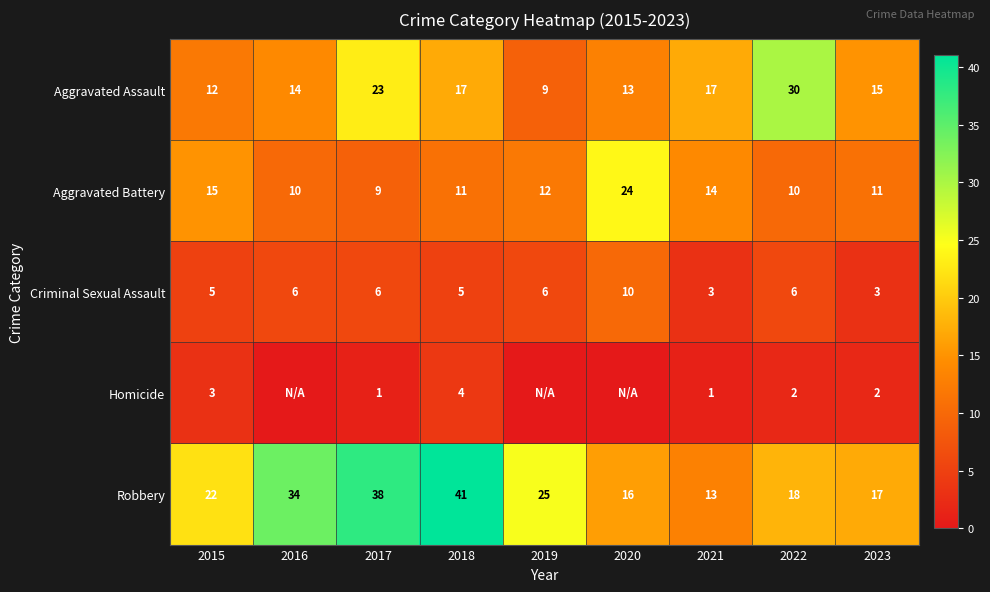

What is the sum of all Aggravated Assault values?

150